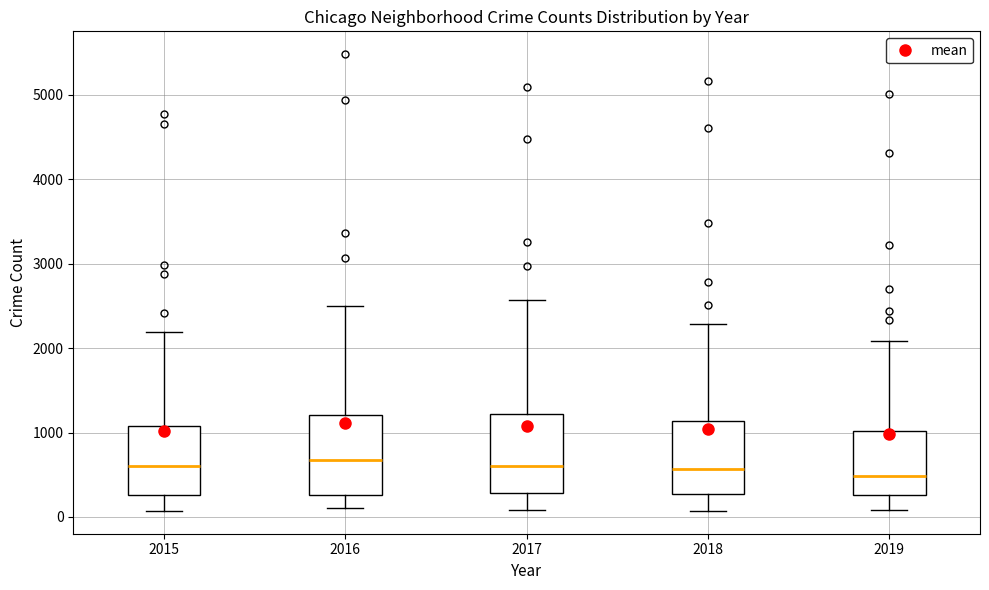

Where does the upper whisker of the box at x = 2018 end on the y-axis? The values are not printed on the chart, so give them approximately, as read against the axis.

2300